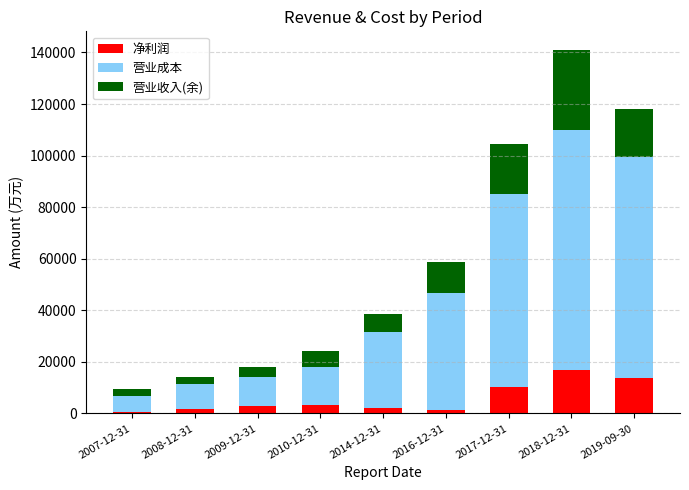

What is the average value of the 净利润 series?

5921